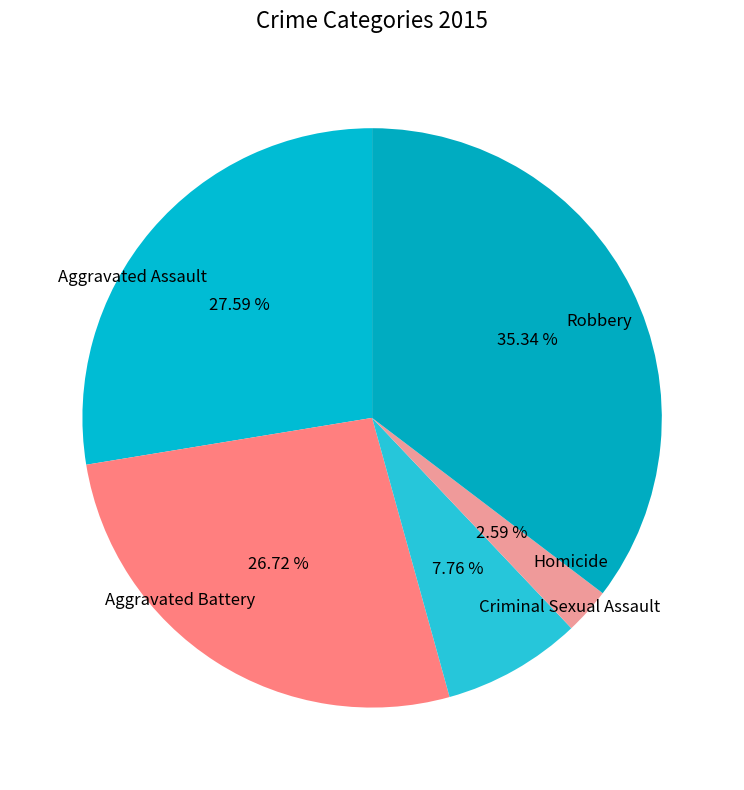

What percentage is the Homicide slice, to the nearest percent?

3%